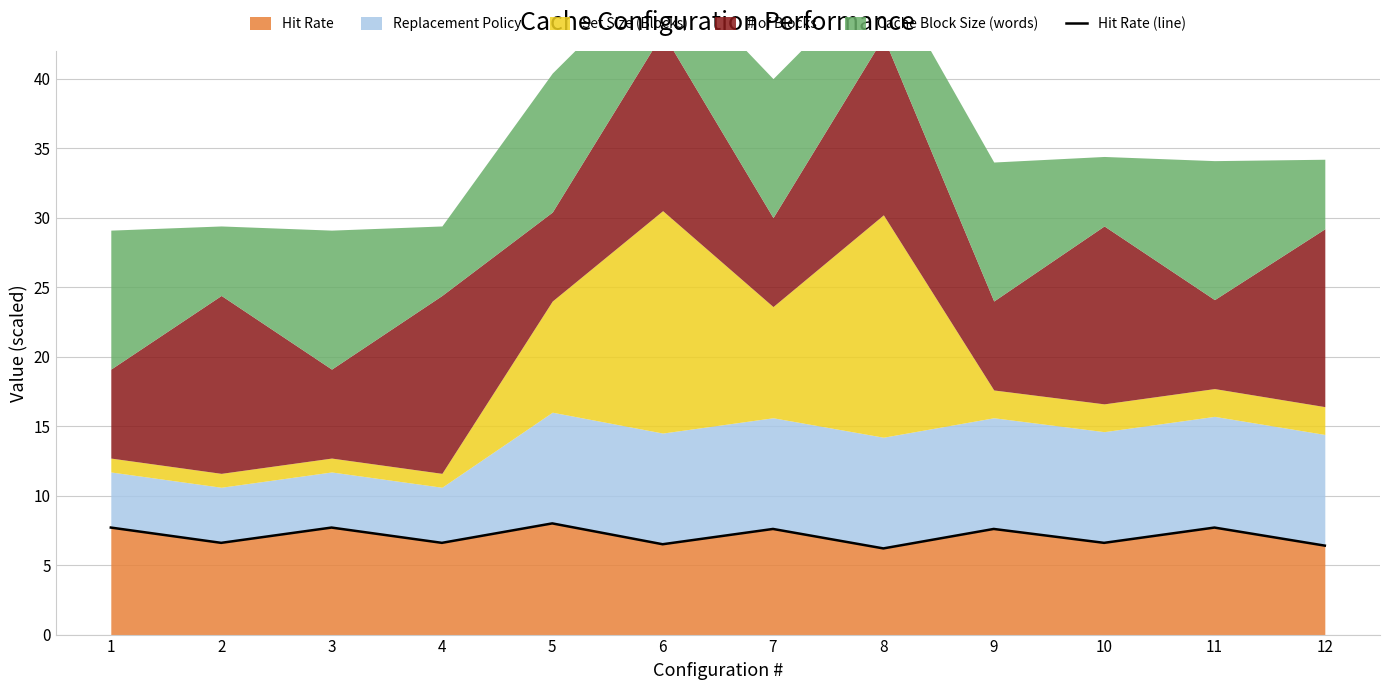

What is the value of the 1st point from the left?

7.7